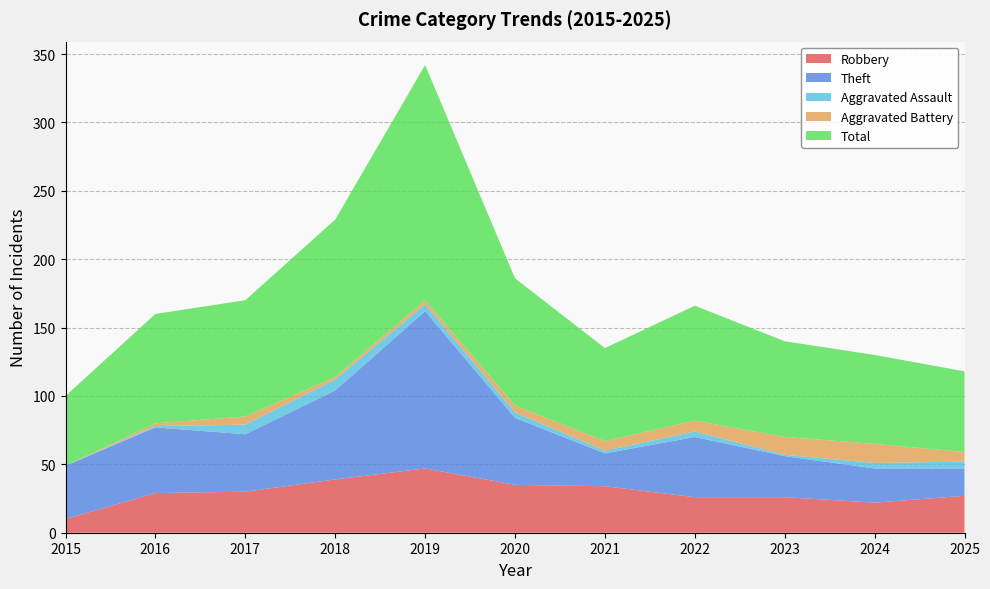

Reading left to right, what are all the values shown in this chart?

Robbery: 2015=10	2016=29	2017=30	2018=39	2019=47	2020=35	2021=34	2022=26	2023=26	2024=22	2025=27
Theft: 2015=39	2016=48	2017=42	2018=65	2019=115	2020=49	2021=24	2022=44	2023=30	2024=25	2025=20
Aggravated Assault: 2015=0	2016=1	2017=7	2018=8	2019=5	2020=4	2021=2	2022=4	2023=1	2024=4	2025=5
Aggravated Battery: 2015=0	2016=2	2017=6	2018=2	2019=3	2020=5	2021=7	2022=8	2023=13	2024=14	2025=7
Total: 2015=51	2016=80	2017=85	2018=115	2019=172	2020=93	2021=68	2022=84	2023=70	2024=65	2025=59